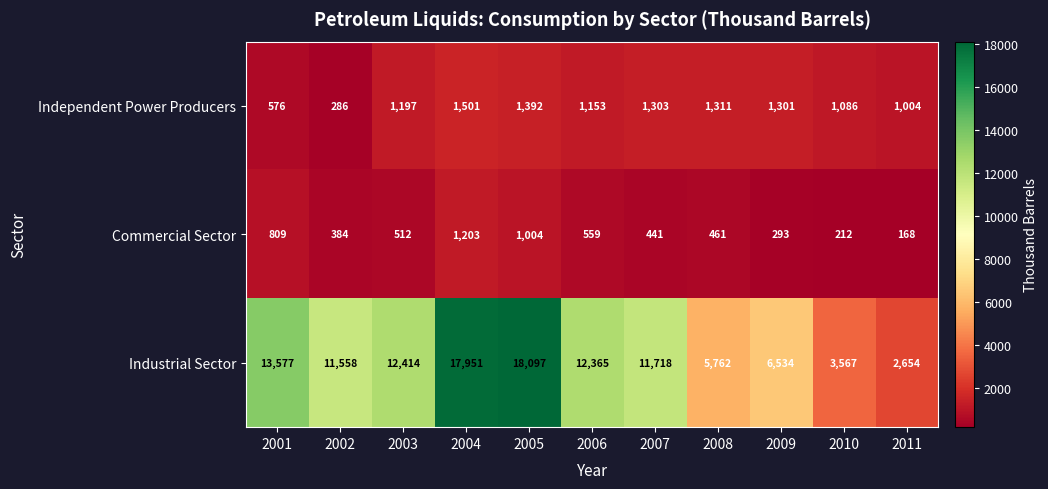

At which category is the sum across all series the highest?

2004